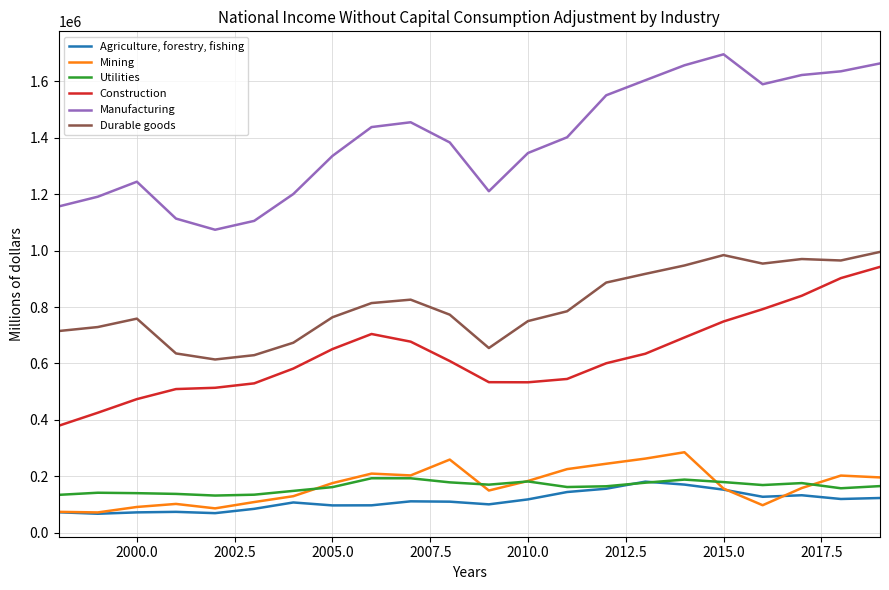

True or false: Manufacturing and Durable goods intersect in this chart.

False